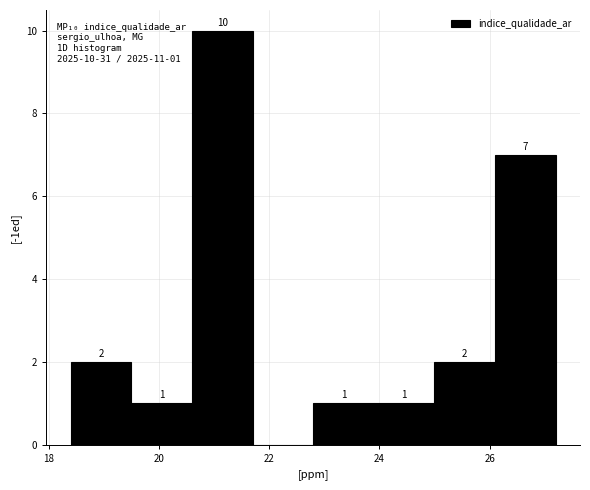

Which range on the x-axis has the tallest bar?

20.6 to 21.7